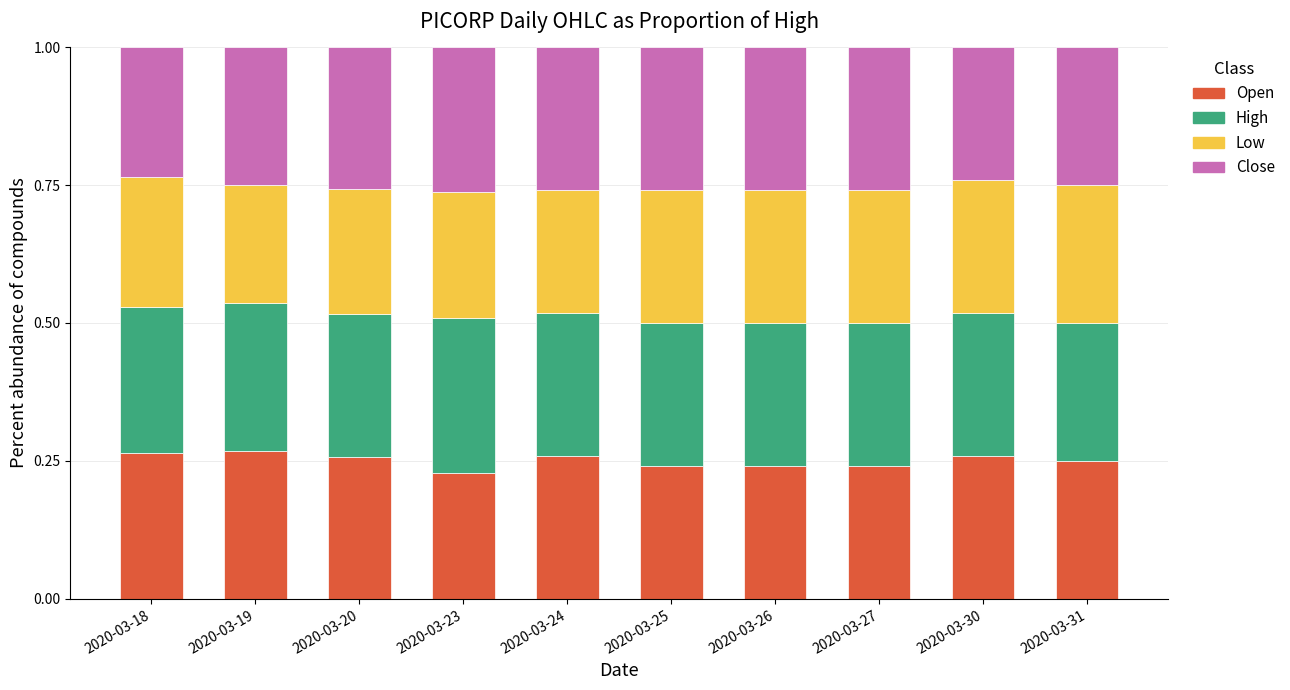

What is the total value across all series at 2020-03-24?

1.0